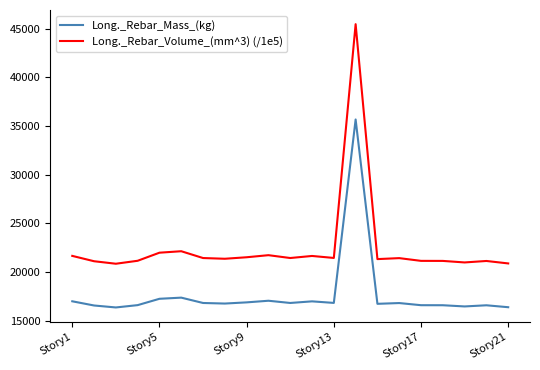

Which series has the largest total across all categories?

Long._Rebar_Volume_(mm^3) (/1e5)